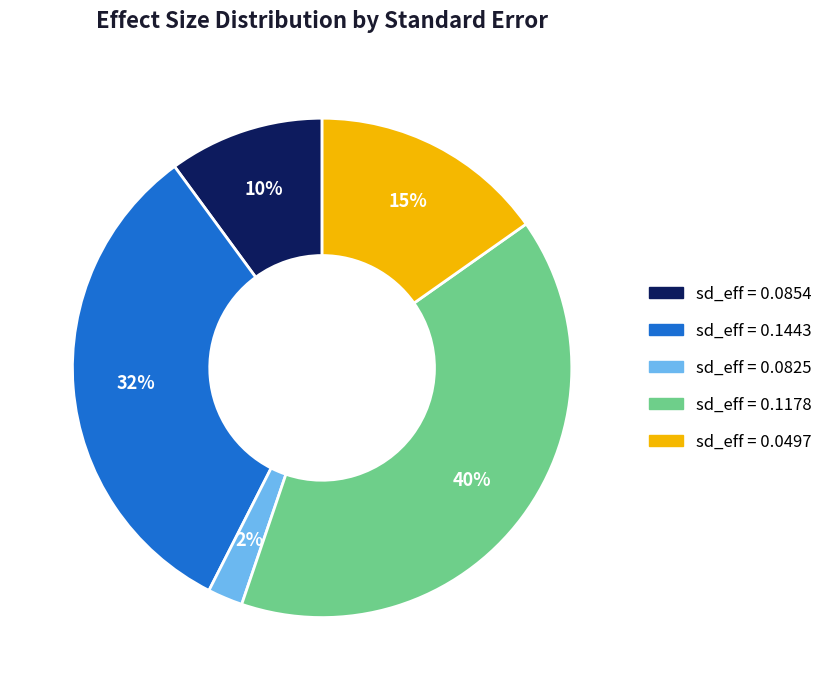

Is there a majority slice in this chart?

No